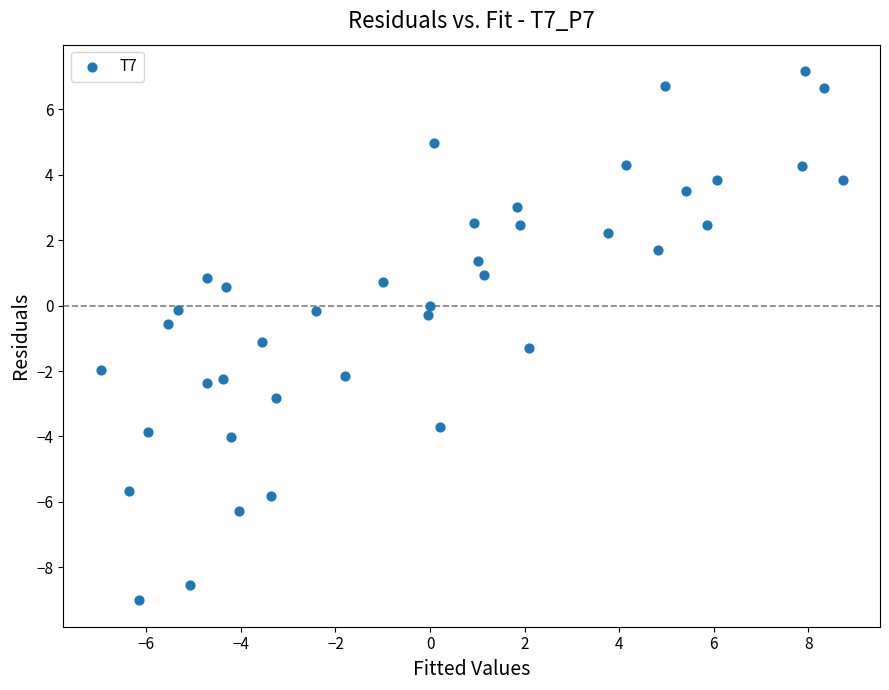

What is the range of Y values (max minus min)?

16.2